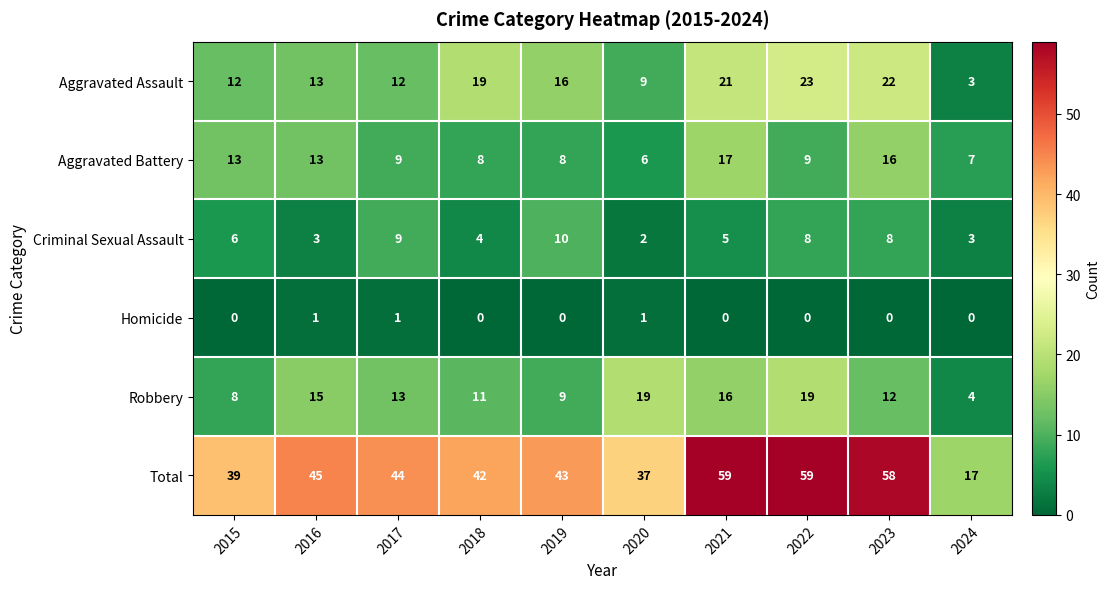

Count the Homicide values in the range 0 to 1.

10